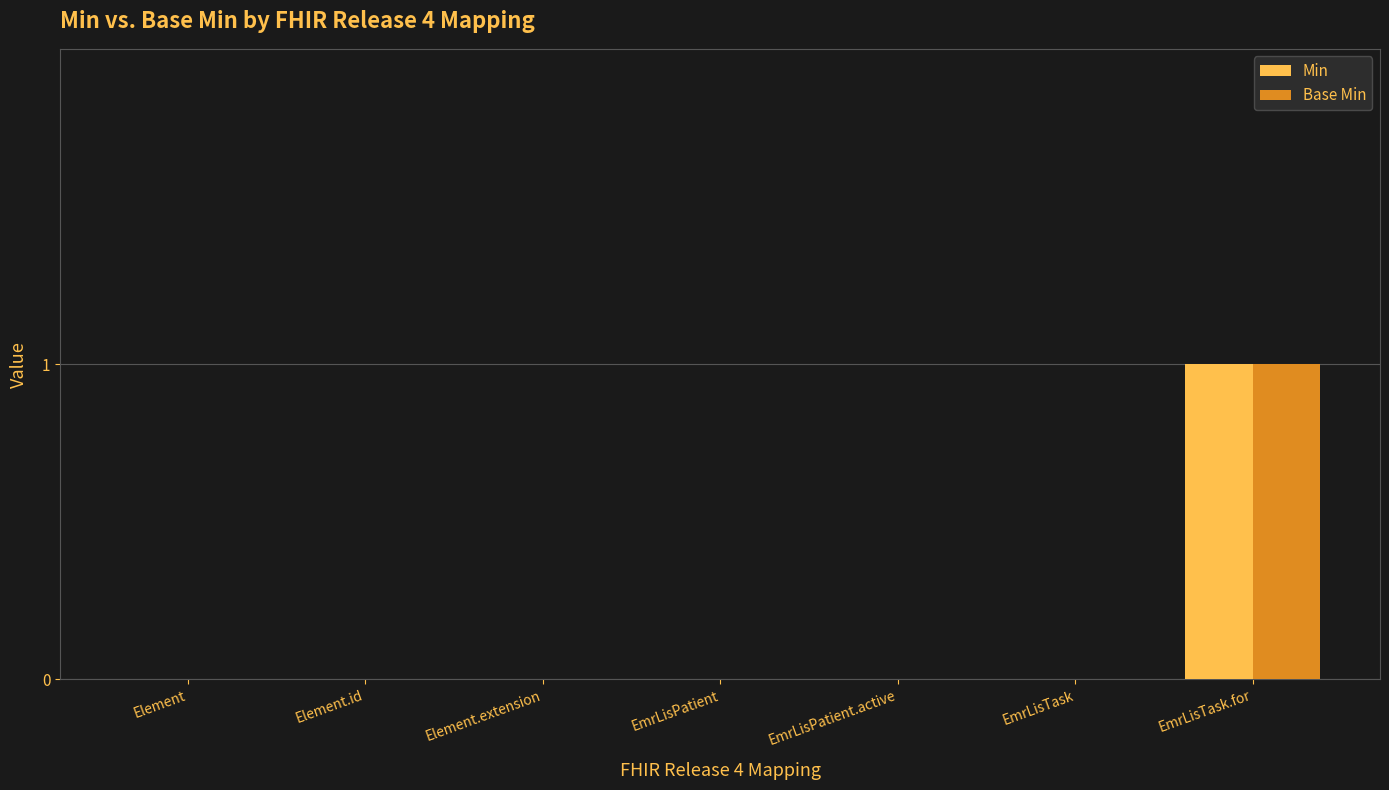

Is it true that Min equals 0 at EmrLisTask?

True